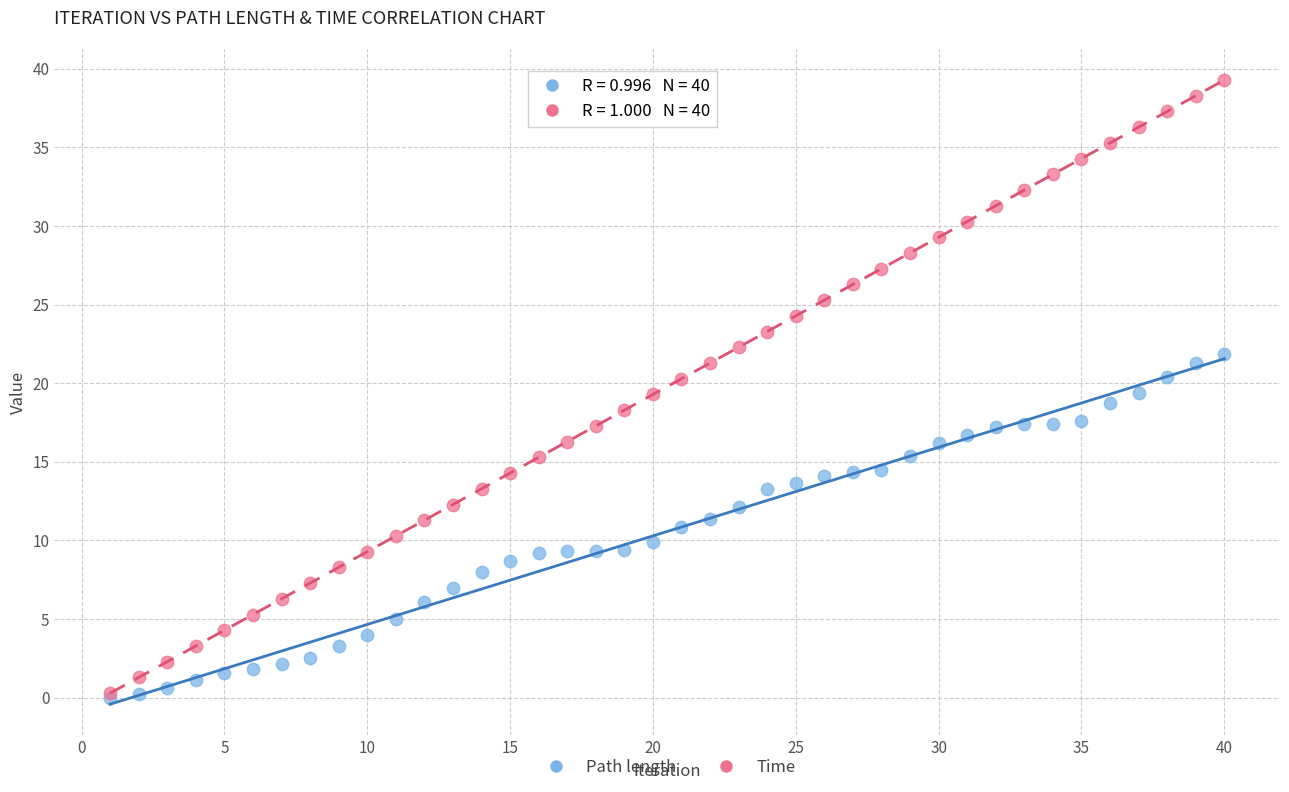

Which series has the largest Y range (max minus min)?

Time